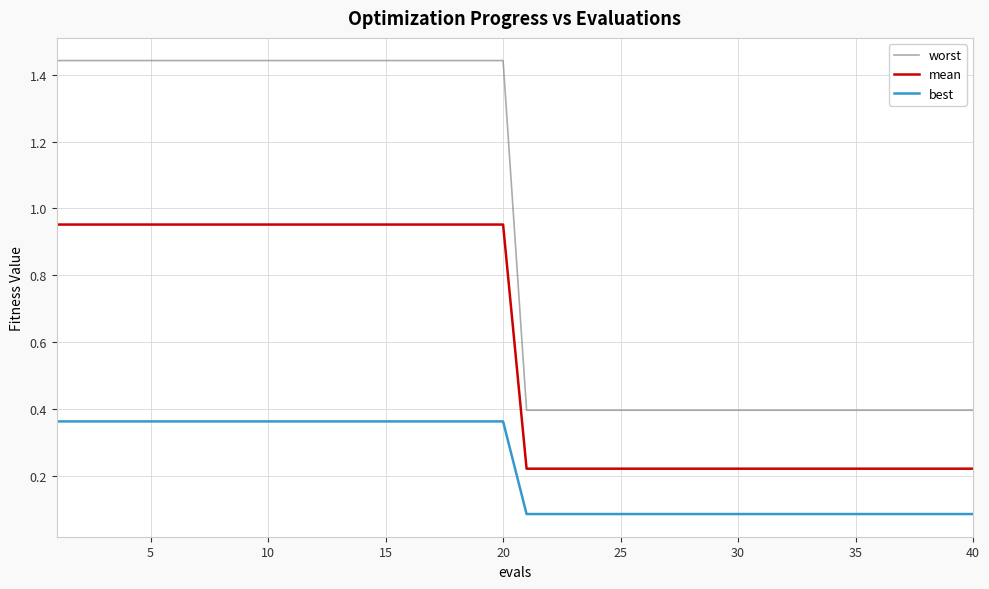

True or false: best and worst intersect in this chart.

False